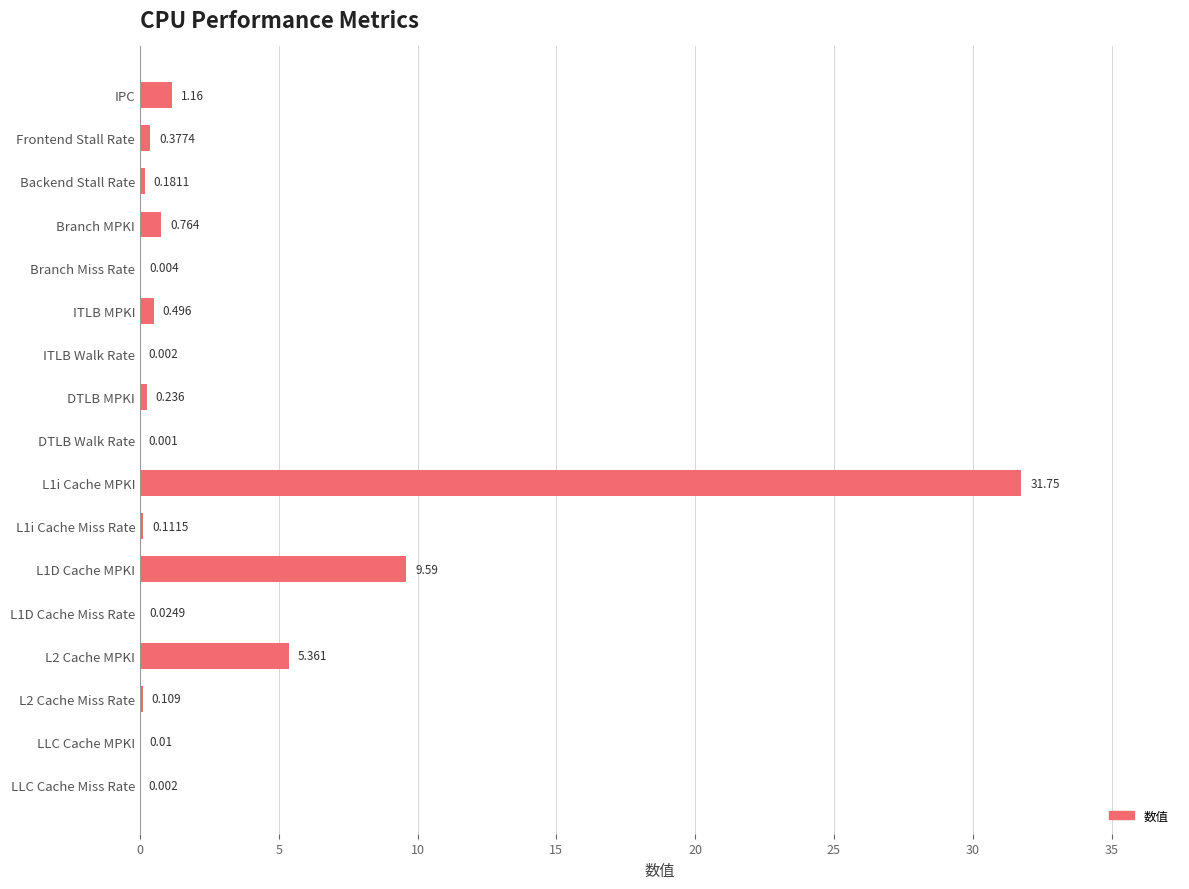

At which category does the chart reach its peak across all series?

L1i Cache MPKI